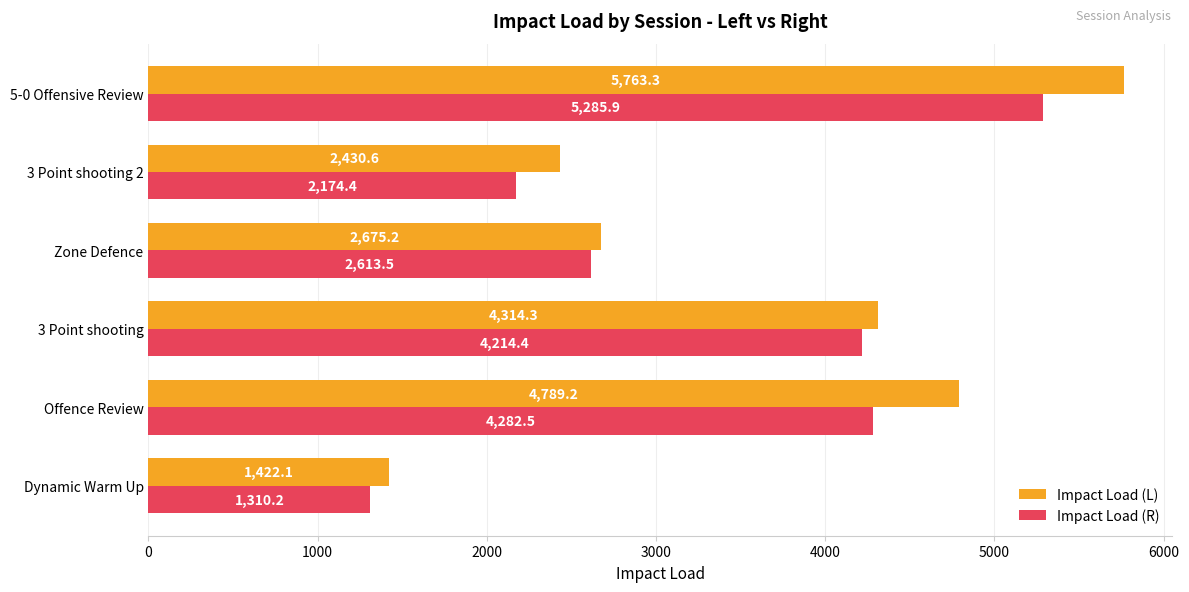

What are all the series names shown in the legend?

Impact Load (L), Impact Load (R)